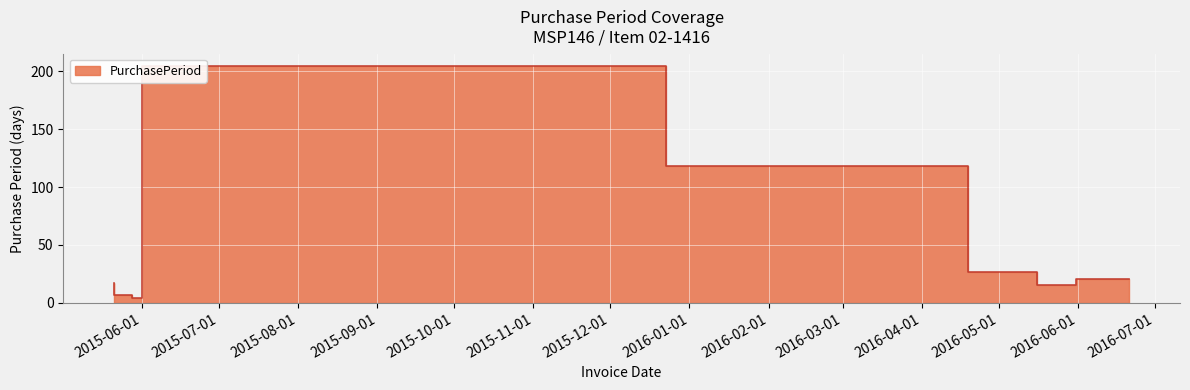

What position from the right is 2015-12-23?

5